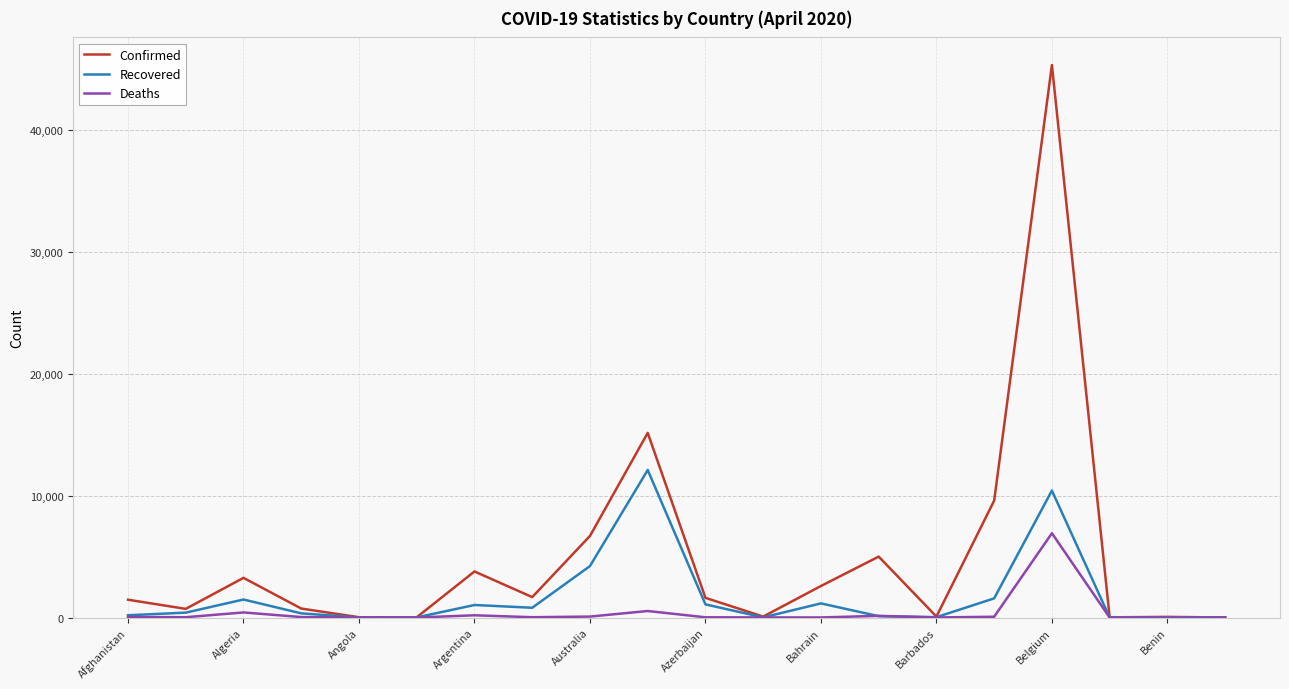

Which series has the largest total across all categories?

Confirmed